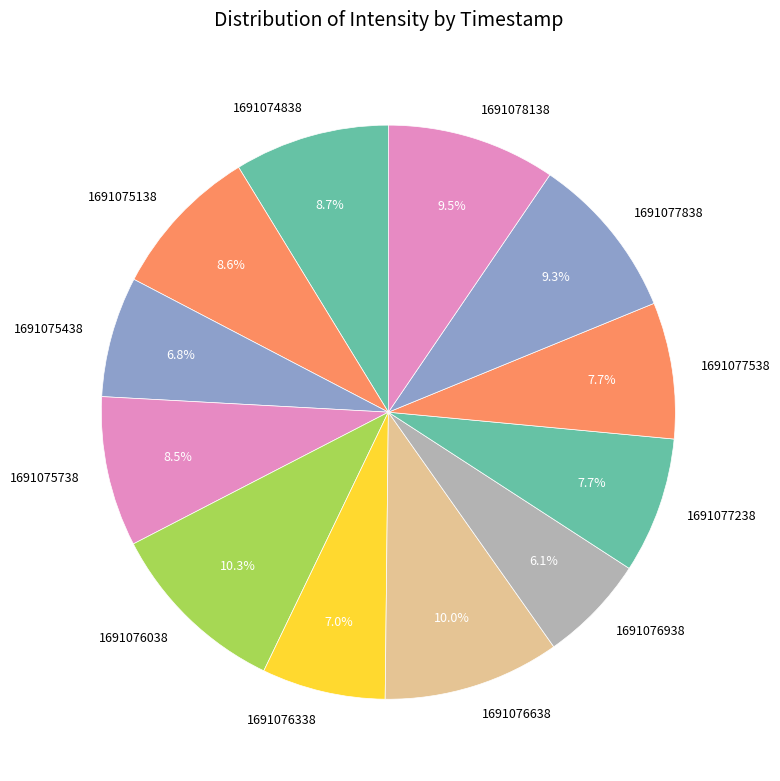

Is it true that 1691077238 is 8% of the pie?

True